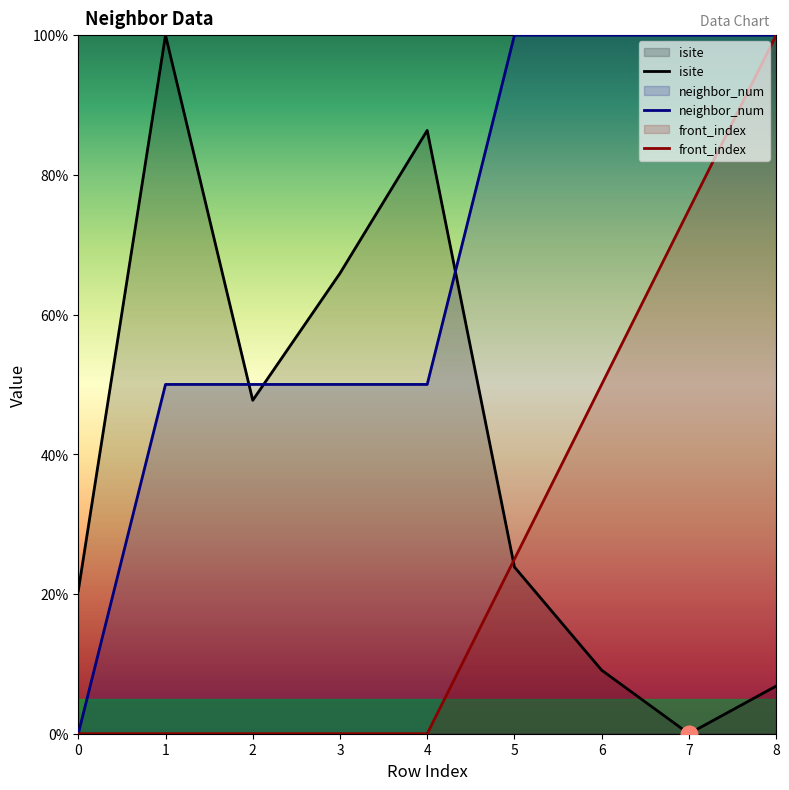

At 7, list the series in order from smallest to largest.

isite, front_index, neighbor_num